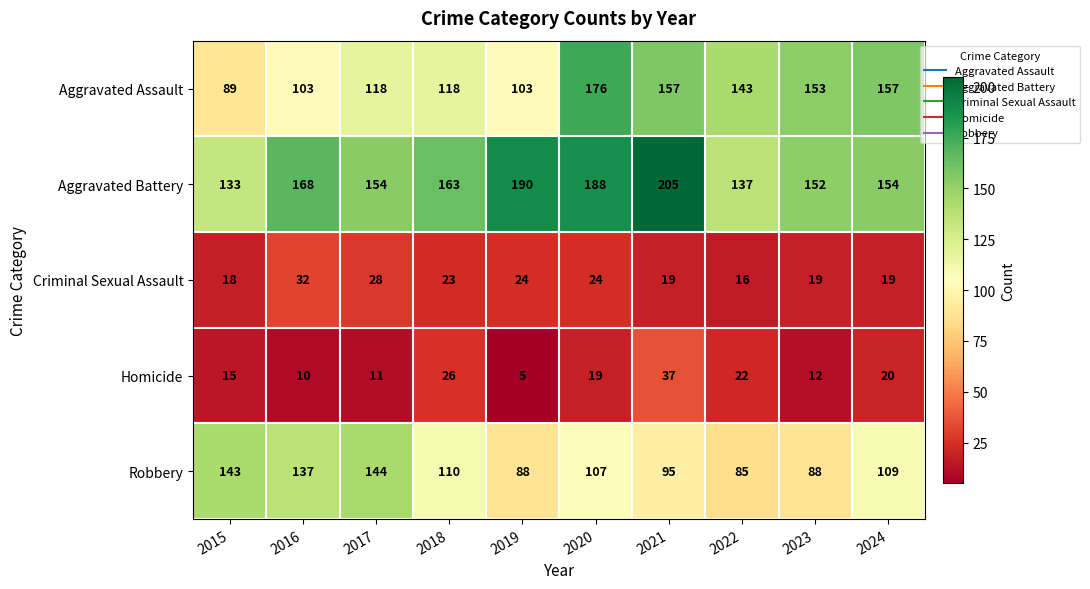

Which series has the largest range (max minus min)?

Aggravated Assault